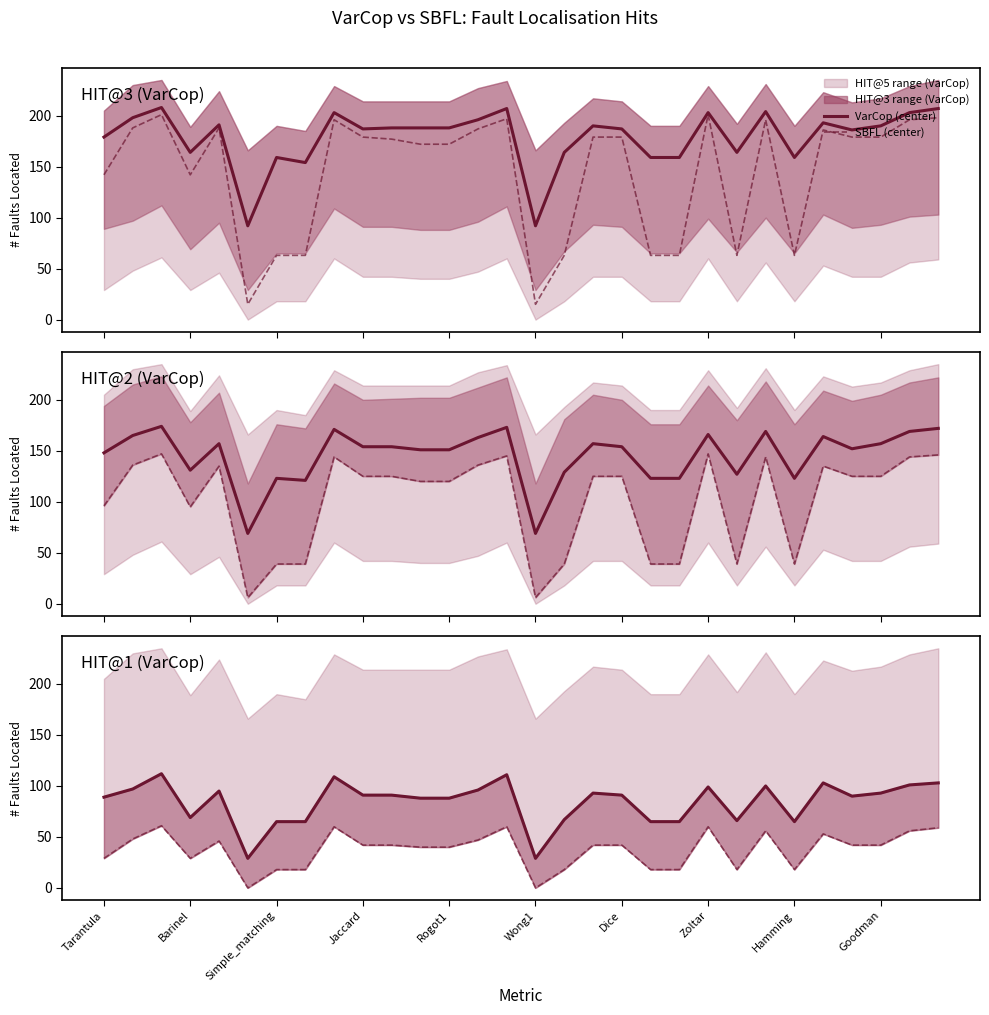

Reading left to right, list all the values displayed in this chart.

VarCop HIT@3 (VarCop): 179	198	208	164	191	92	159	154	203	187	188	188	188	196	207	92	164	190	187	159	159	203	164	204	159	193	186	190	203	207
SBFL HIT@3 (VarCop): 142	188	201	142	188	15	63	63	196	179	177	172	172	187	197	15	63	179	179	63	63	201	63	196	63	186	179	179	196	198
VarCop HIT@2 (VarCop): 148	165	174	131	157	69	123	121	171	154	154	151	151	163	173	69	129	157	154	123	123	166	127	169	123	164	152	157	169	172
SBFL HIT@2 (VarCop): 96	136	147	95	135	6	39	39	144	125	125	120	120	136	145	6	39	125	125	39	39	147	39	144	39	135	125	125	144	146
VarCop HIT@1 (VarCop): 89	97	112	69	95	29	65	65	109	91	91	88	88	96	111	29	67	93	91	65	65	99	66	100	65	103	90	93	101	103
SBFL HIT@1 (VarCop): 29	48	61	29	46	0	18	18	60	42	42	40	40	47	60	0	18	42	42	18	18	60	18	56	18	53	42	42	56	59